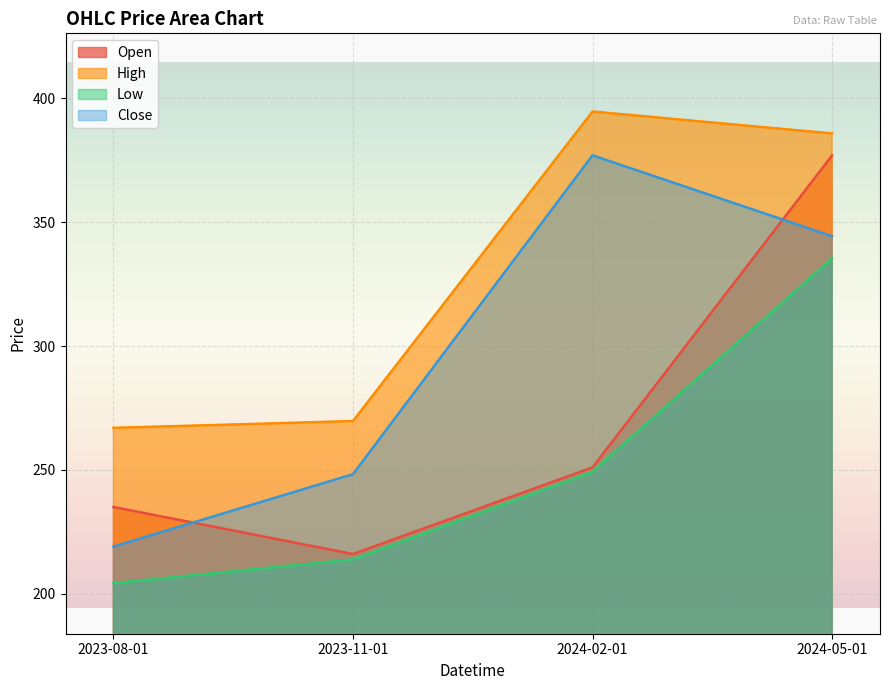

Where do Open and Close first cross each other?

2023-08-01 and 2023-11-01